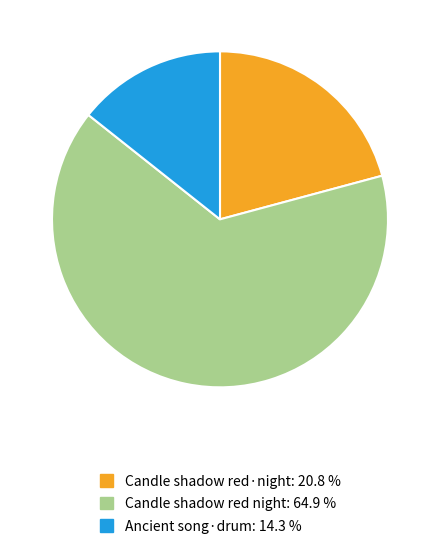

What is the ratio of the value at Candle shadow red·night: 20.8 % to the value at Ancient song·drum: 14.3 %?

1.5